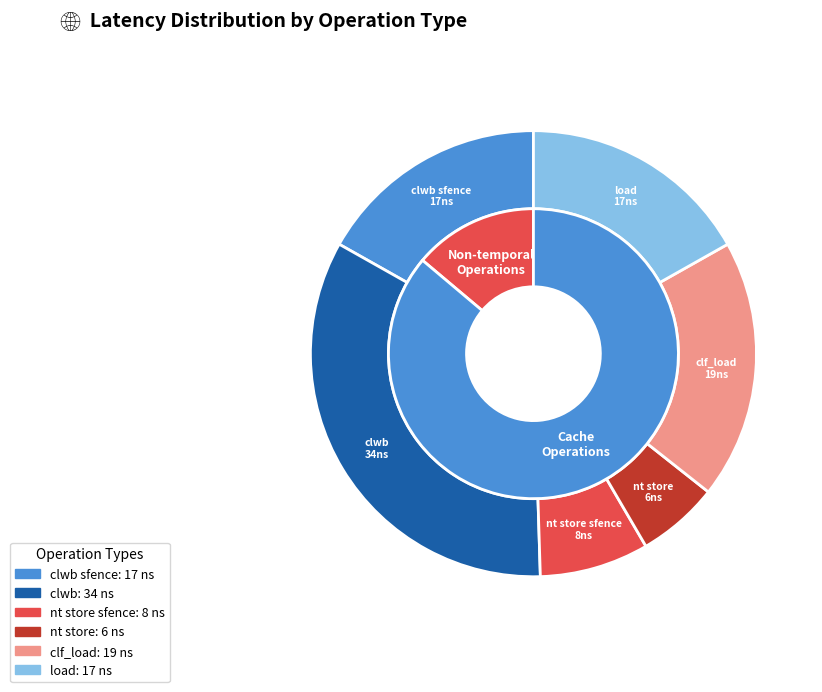

Is the sum of nt store and clf_load greater than half?

No